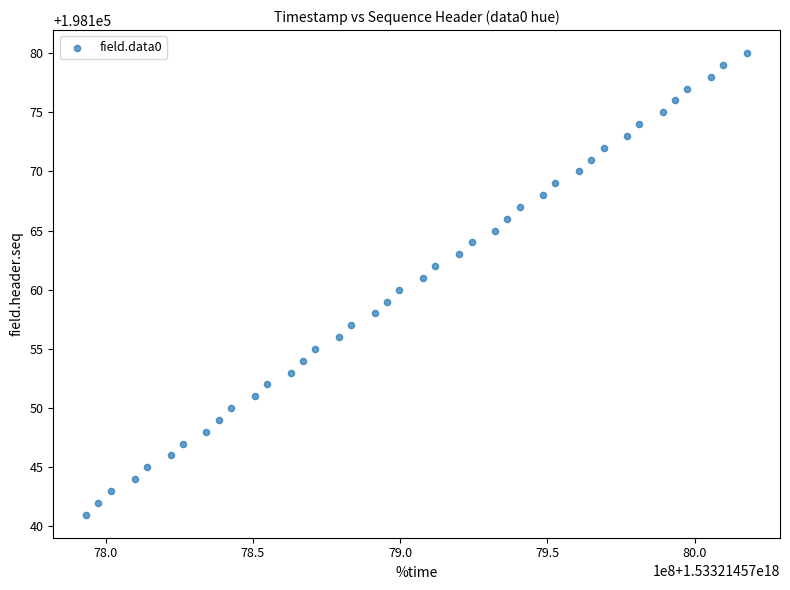

What is the range of Y values (max minus min)?

39